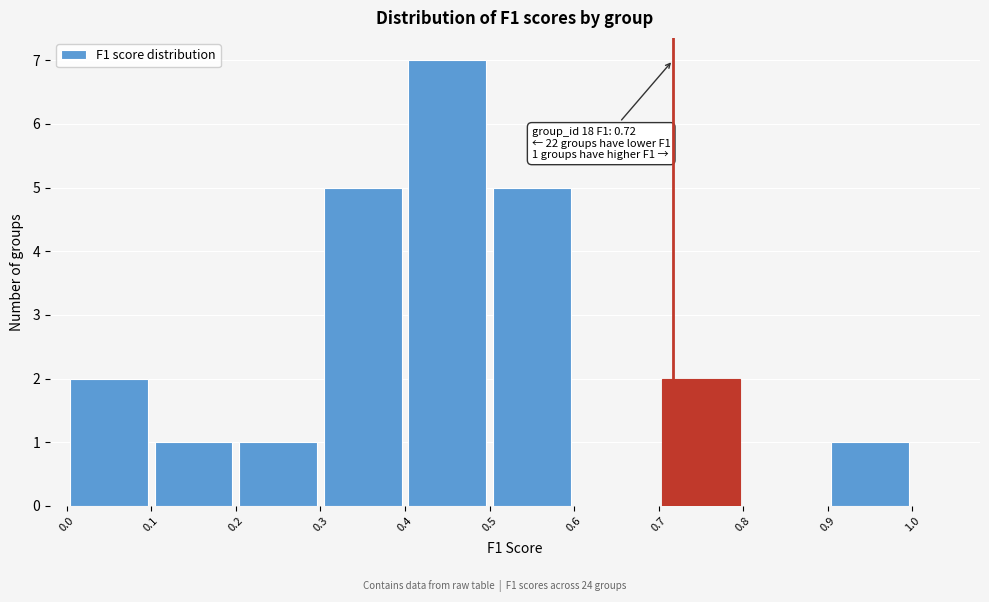

Over which range of the x-axis is the bar tallest?

0.4 to 0.5